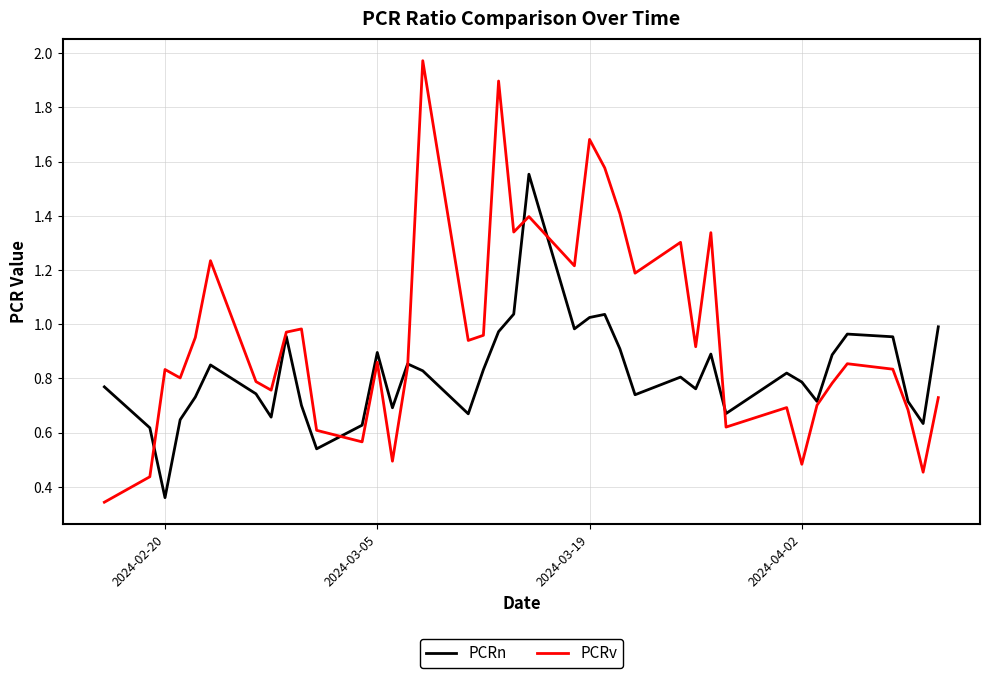

What are all the series names shown in the legend?

PCRn, PCRv